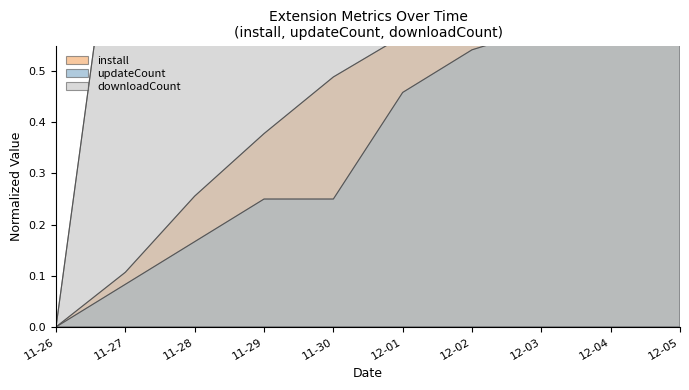

What is the label of the 9th point from the left?

12-04